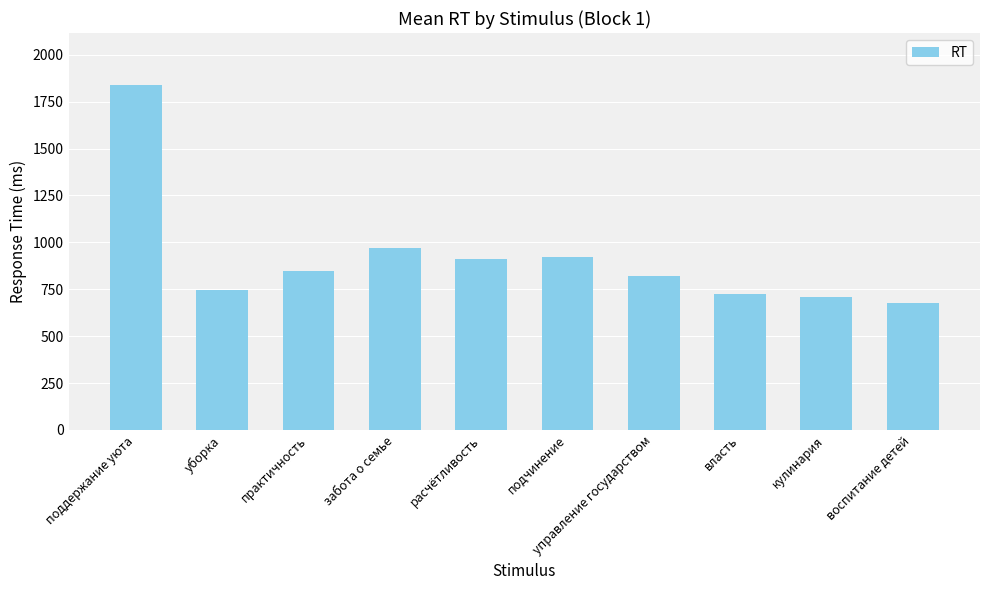

What is the sum of the values at уборка and подчинение?

1669